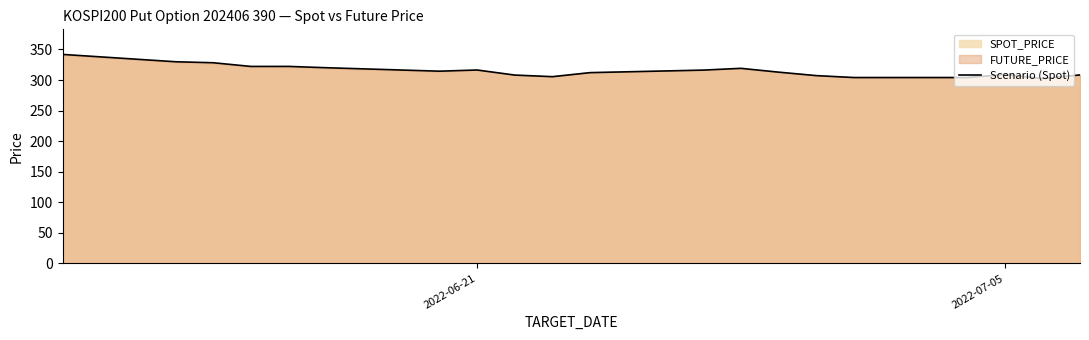

Reading right to left, transcribe all the data shown in this chart.

308.3	302.3	309.0	304.0	304.0	307.2	312.9	319.1	316.2	312.1	305.4	308.1	316.4	314.4	320.1	322.2	322.2	328.2	329.9	341.9